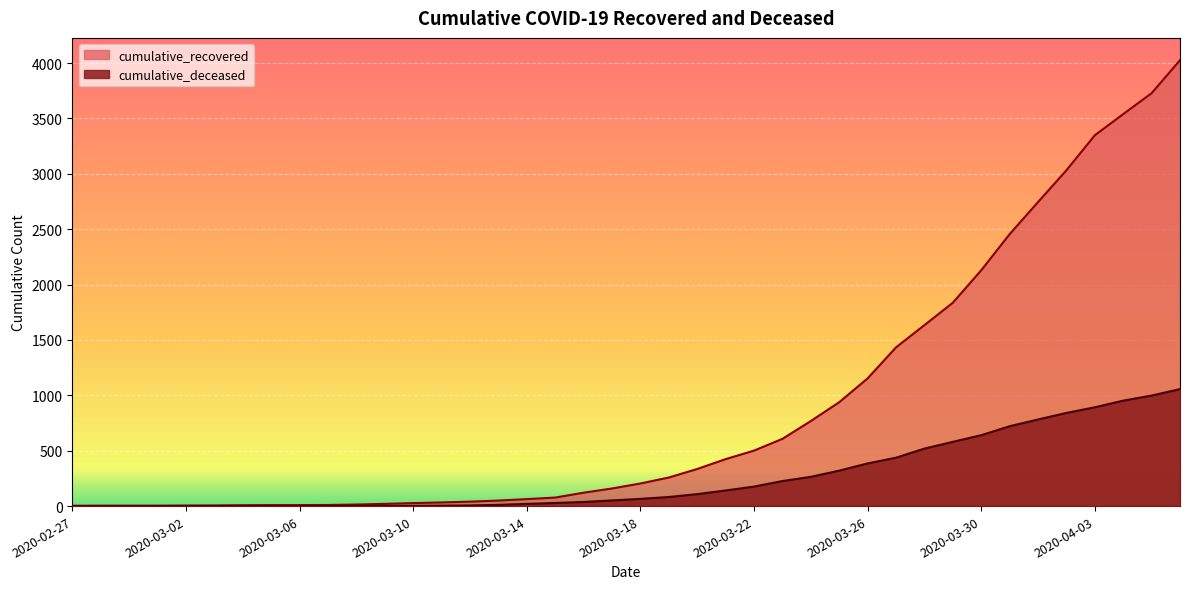

What are all the series names shown in the legend?

cumulative_recovered, cumulative_deceased